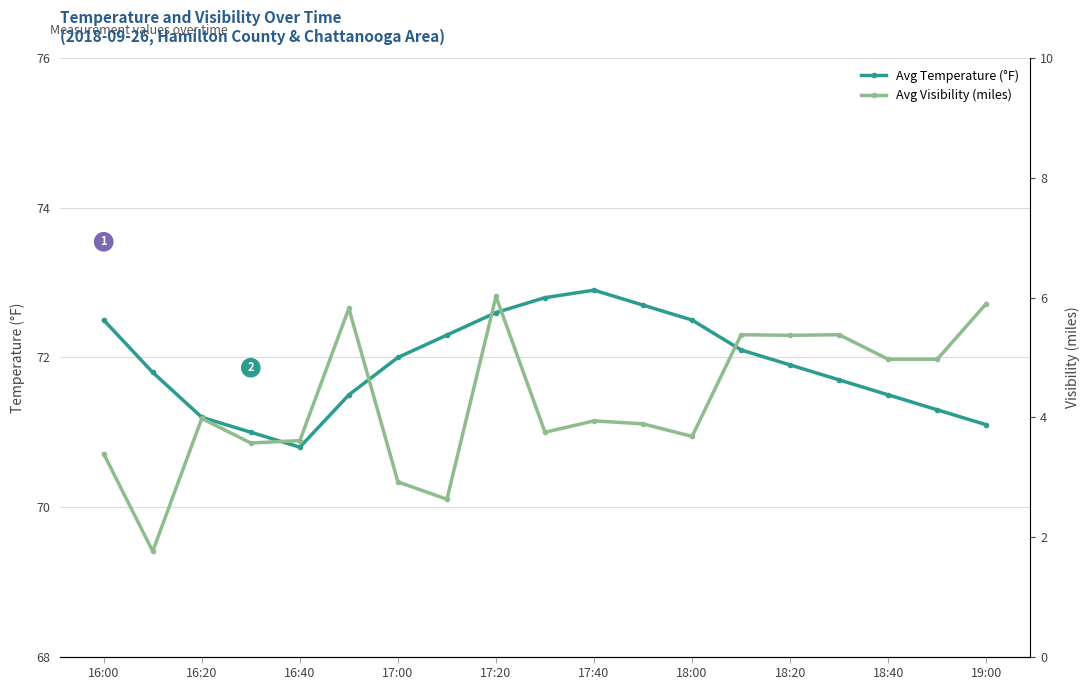

What is the highest value of the Avg Temperature (°F) series?

72.9